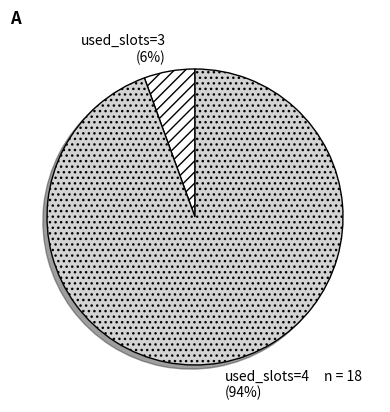

To the nearest percent, what percentage of the pie is used_slots=3?

6%